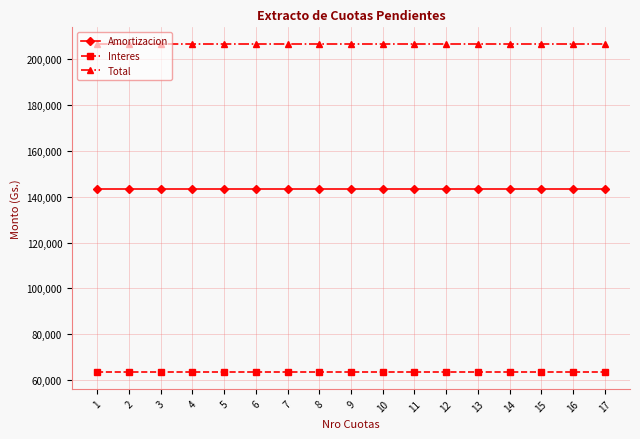

What is the smallest value displayed?

63353.3